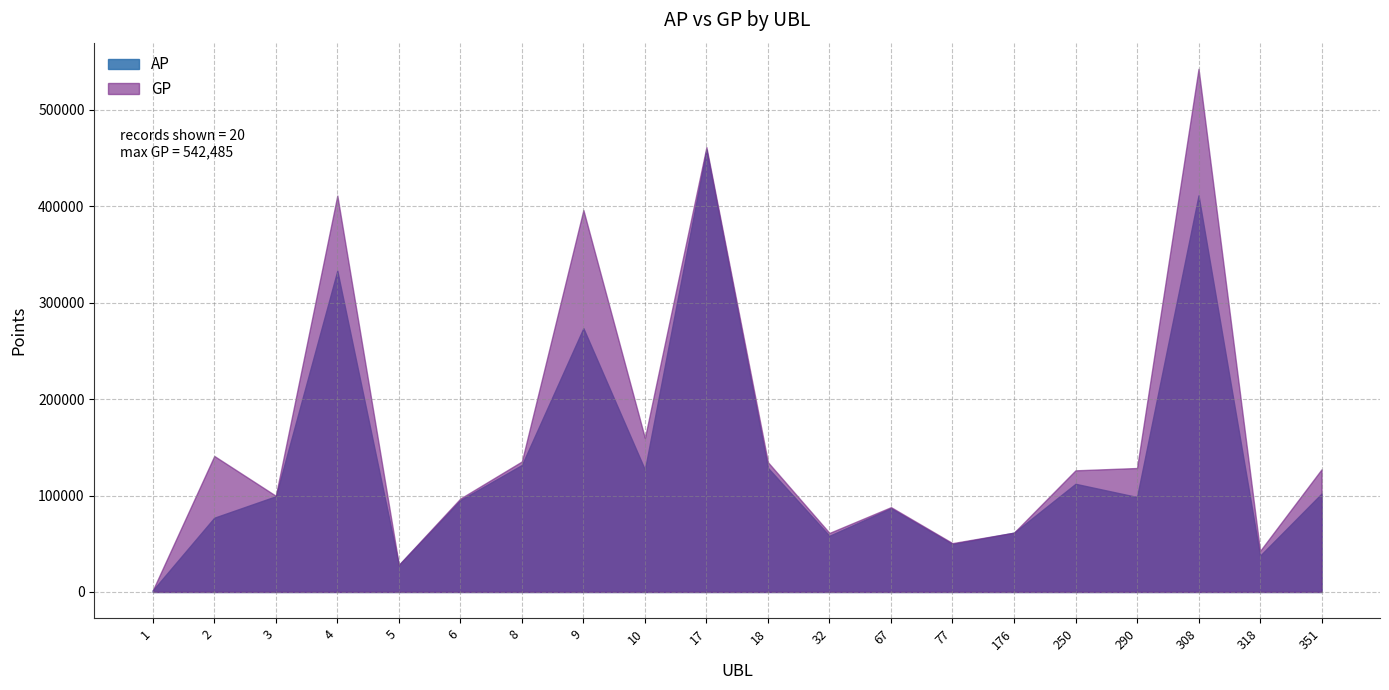

At which category does AP reach its first local valley?

5